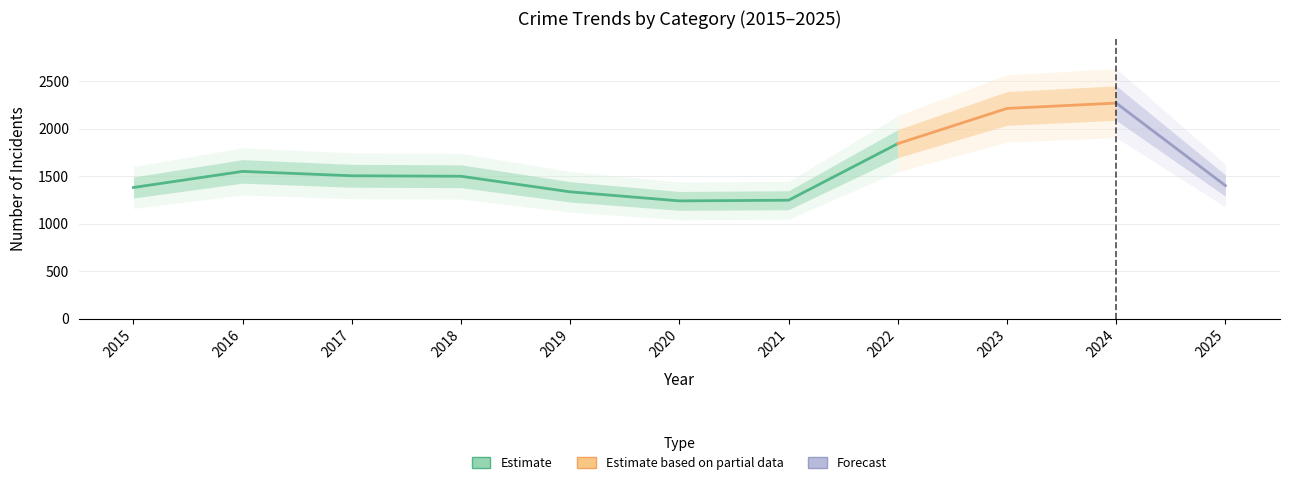

The value of Motor Vehicle Theft at 2021 is 26. True or false?

False